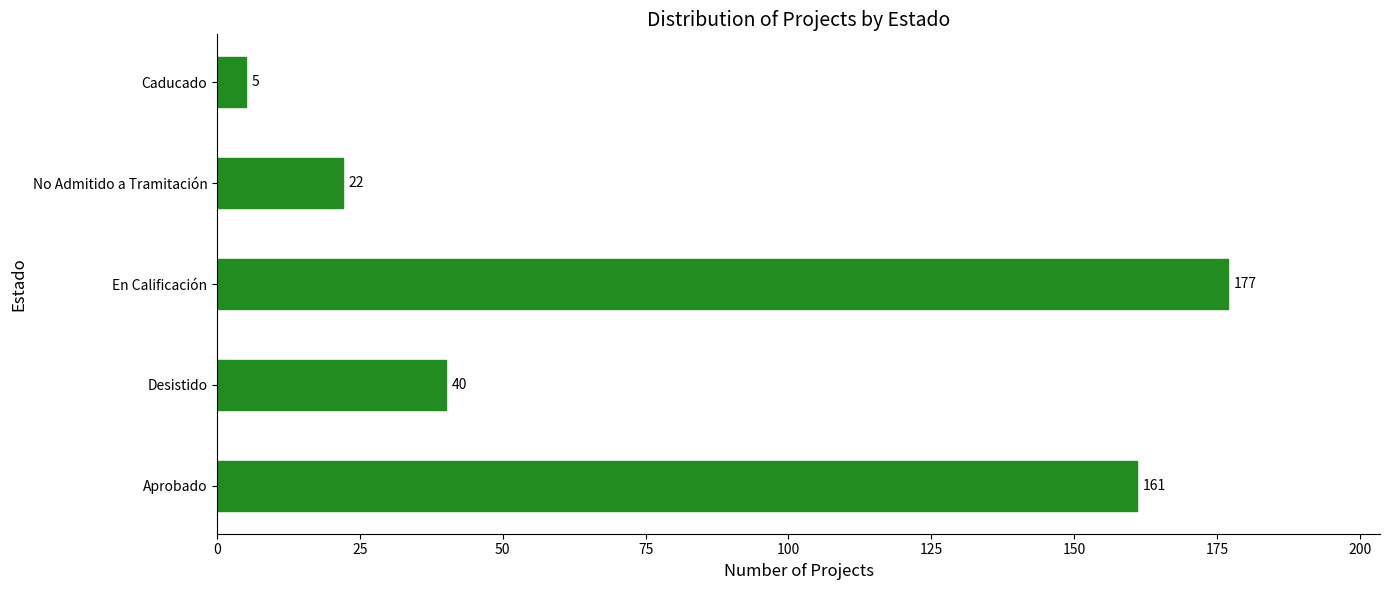

Reading bottom to top, extract all data points from this chart.

161	40	177	22	5